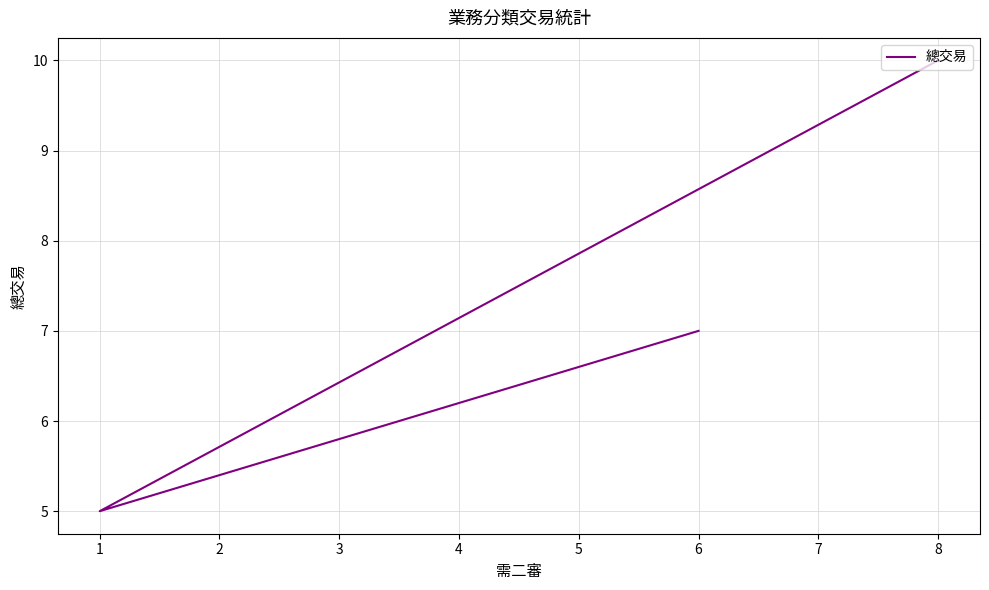

Count the number of values greater than 7.

1